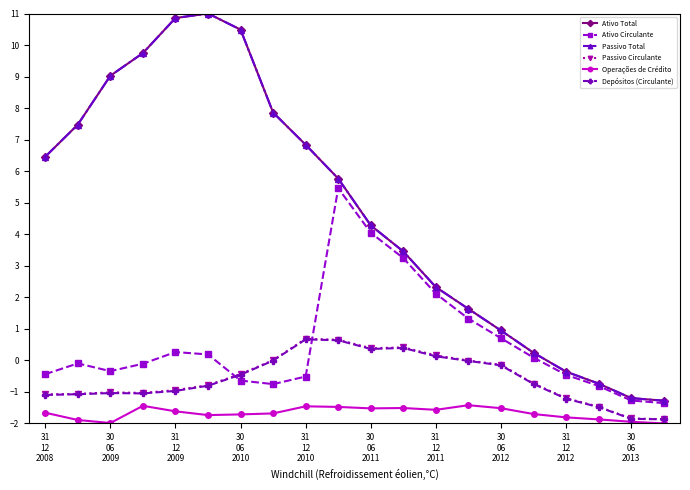

Which category has the lowest value across all series?

19